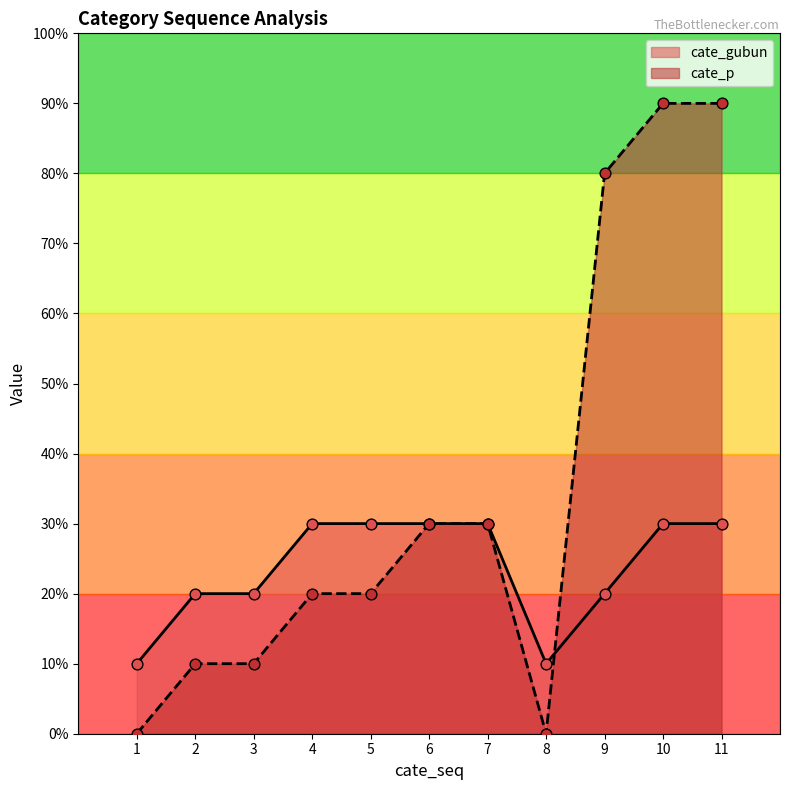

Which series contains the lowest Y value?

cate_p